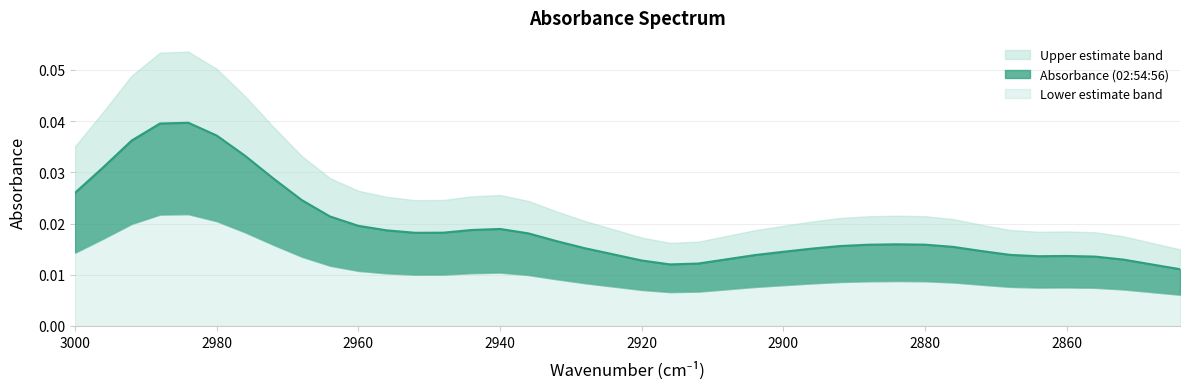

The chart shows a value of 0.0 at 2984. True or false?

True